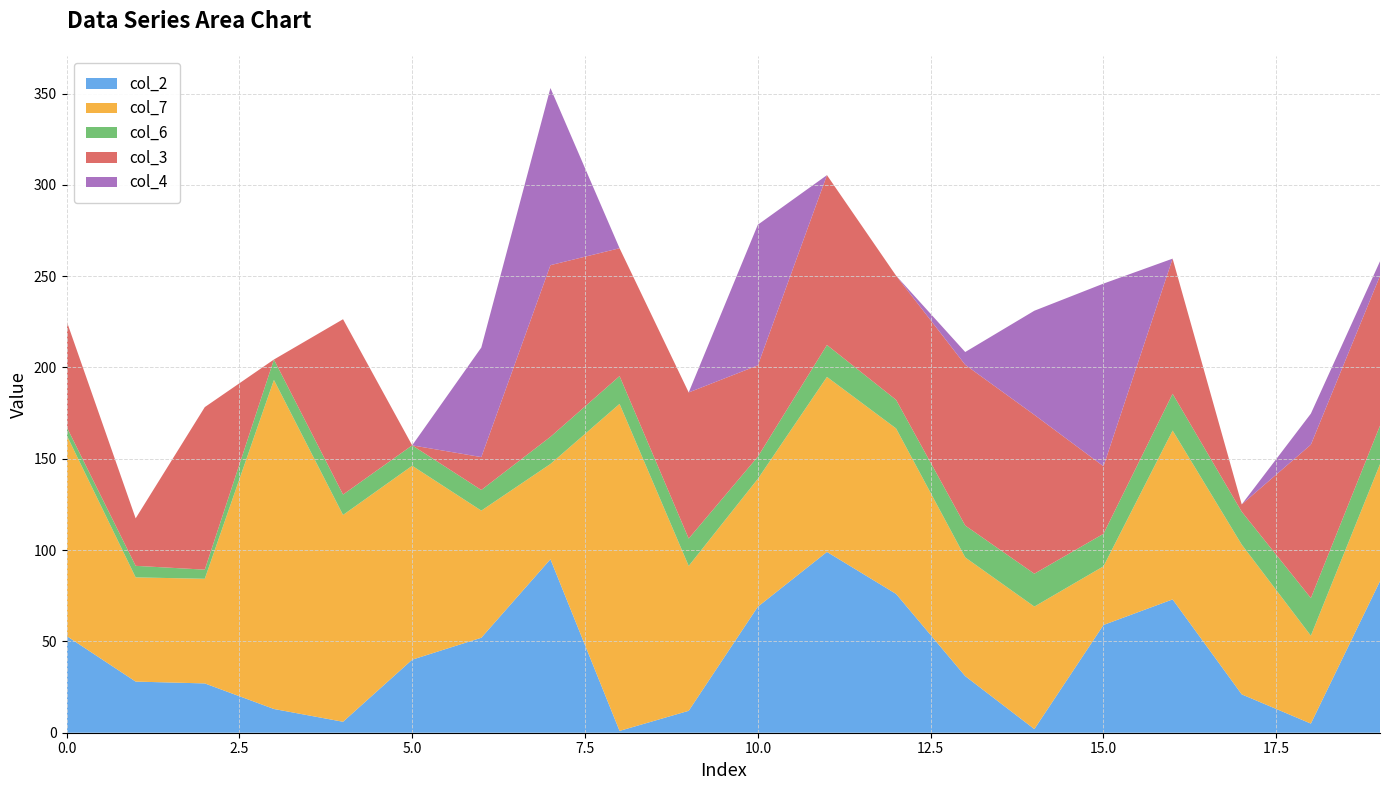

What is the maximum value for col_2?

99.0